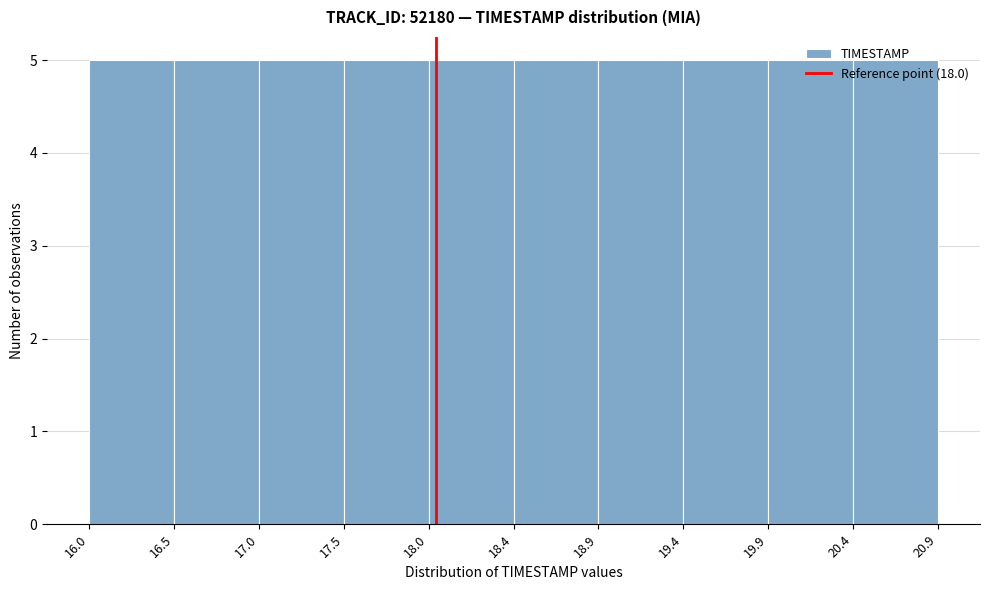

Reading left to right, list every bar in this chart as the range it spans on the x-axis followed by its height. The values are not printed on the chart, so give them approximately, as read against the axis.

16.0 to 16.5: 5
16.5 to 17.0: 5
17.0 to 17.5: 5
17.5 to 18.0: 5
18.0 to 18.4: 5
18.4 to 18.9: 5
18.9 to 19.4: 5
19.4 to 19.9: 5
19.9 to 20.4: 5
20.4 to 20.9: 5